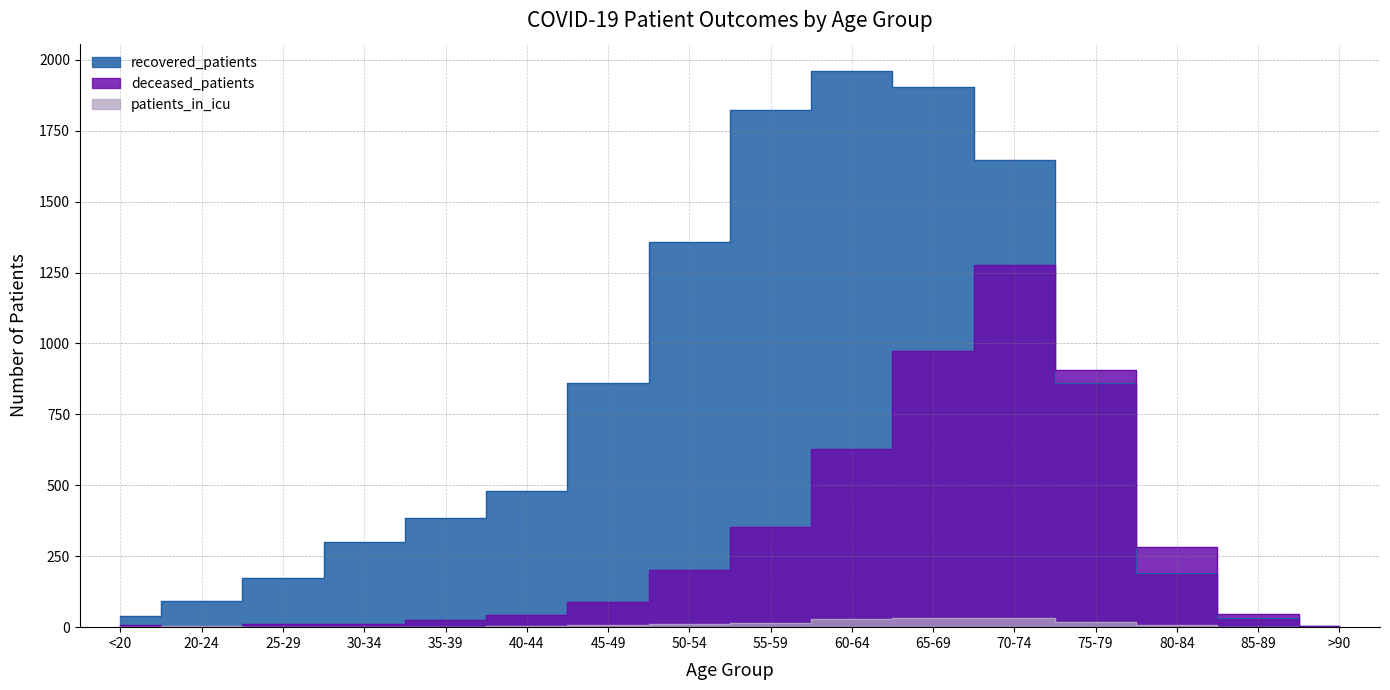

In deceased_patients, how many points are higher than both neighbors (excluding endpoints)?

1